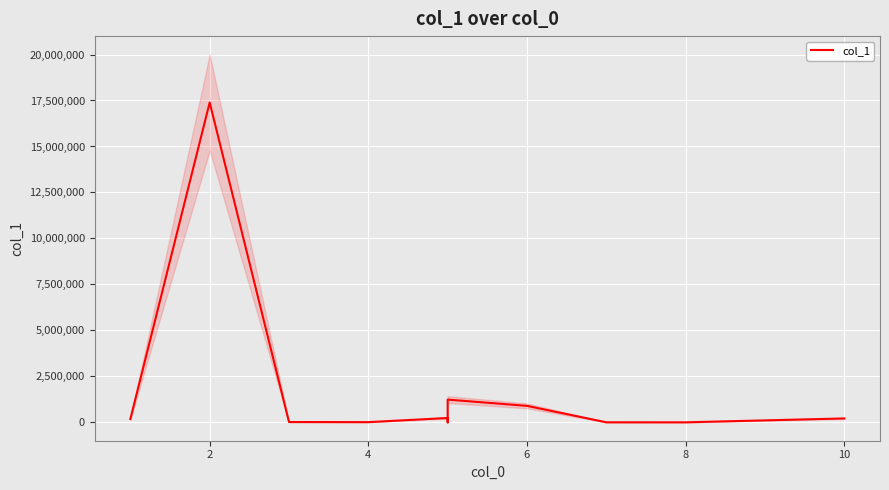

At which category does the data reach its first local peak?

2